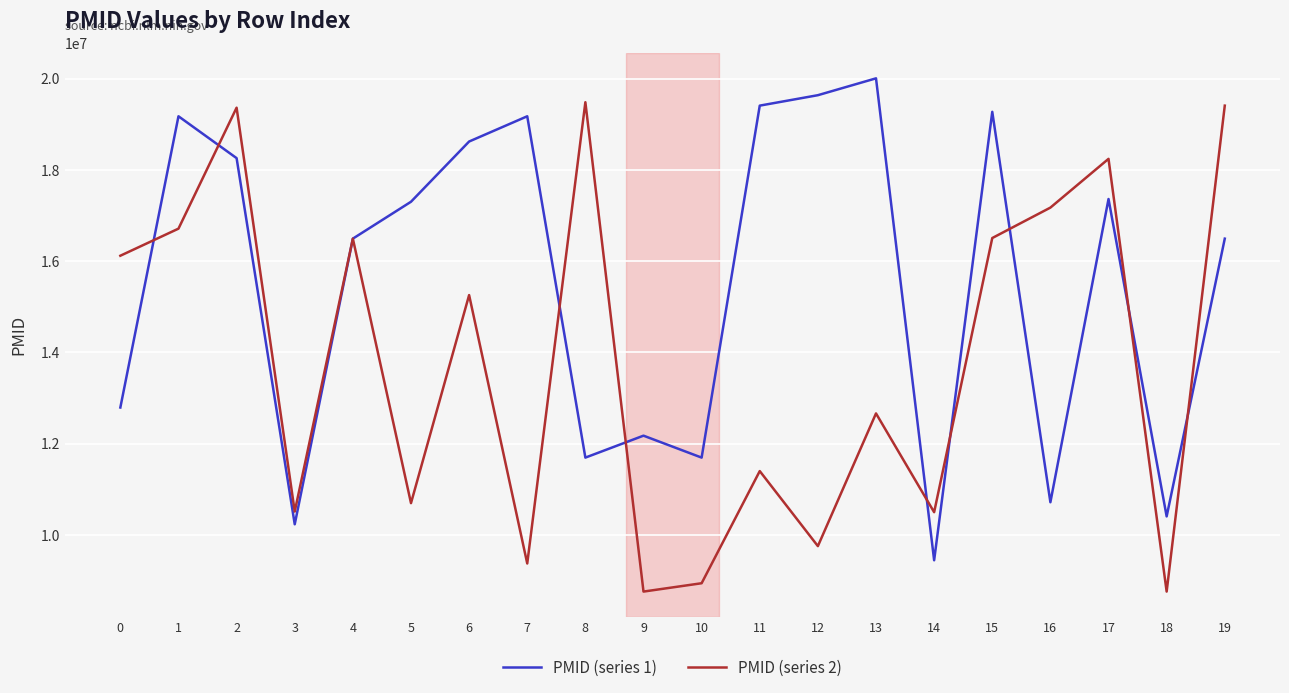

Where does the PMID (series 1) series first go above 17300631?

1